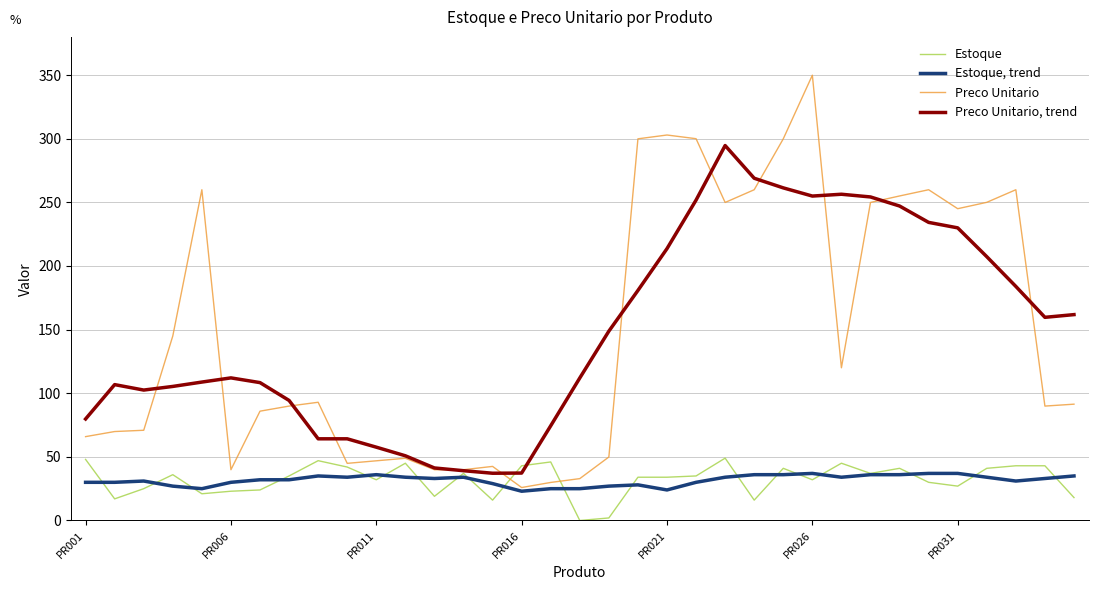

Which series has the largest range (max minus min)?

Preco Unitario